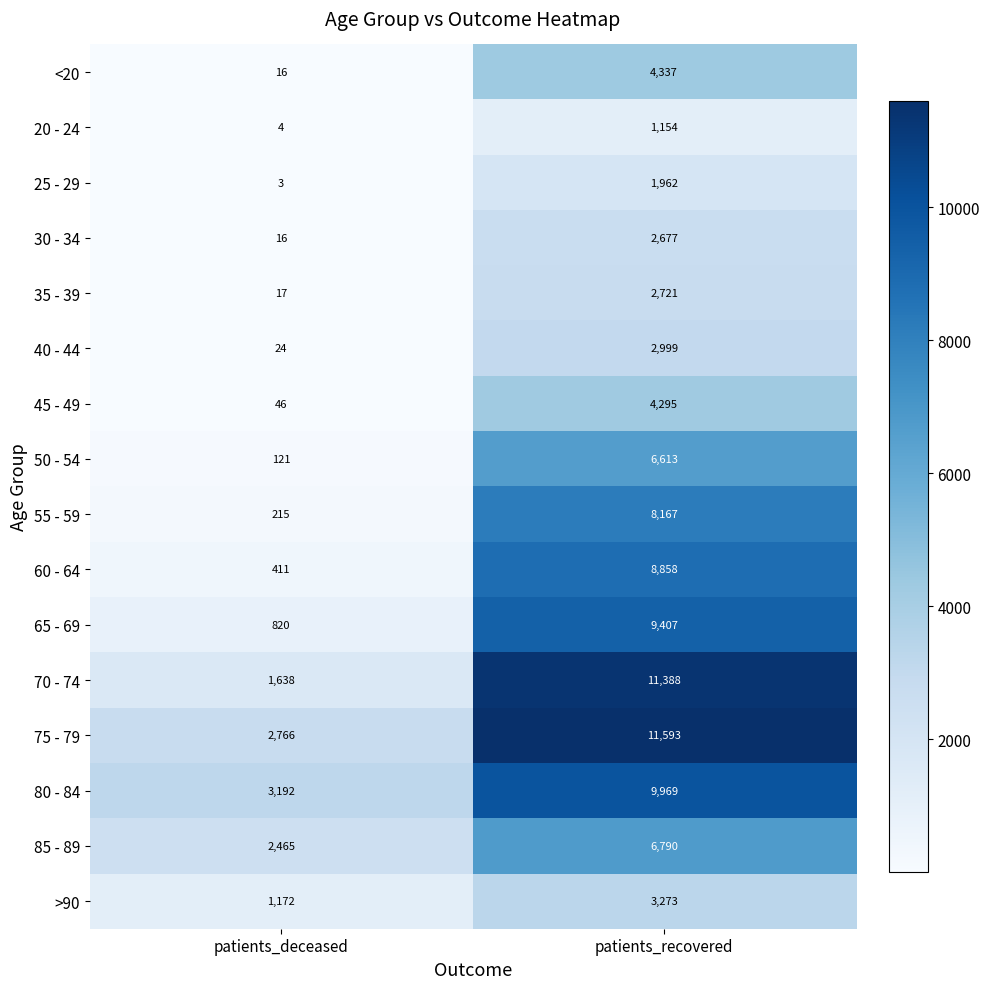

What is the difference between the highest and lowest values at patients_deceased?

3189